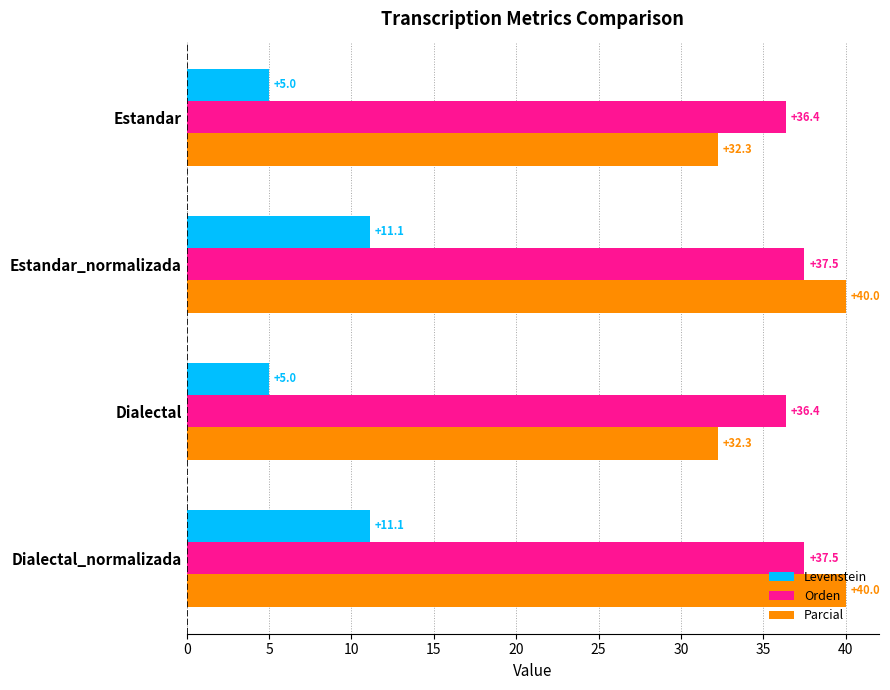

What is the lowest value of the Orden series?

36.4